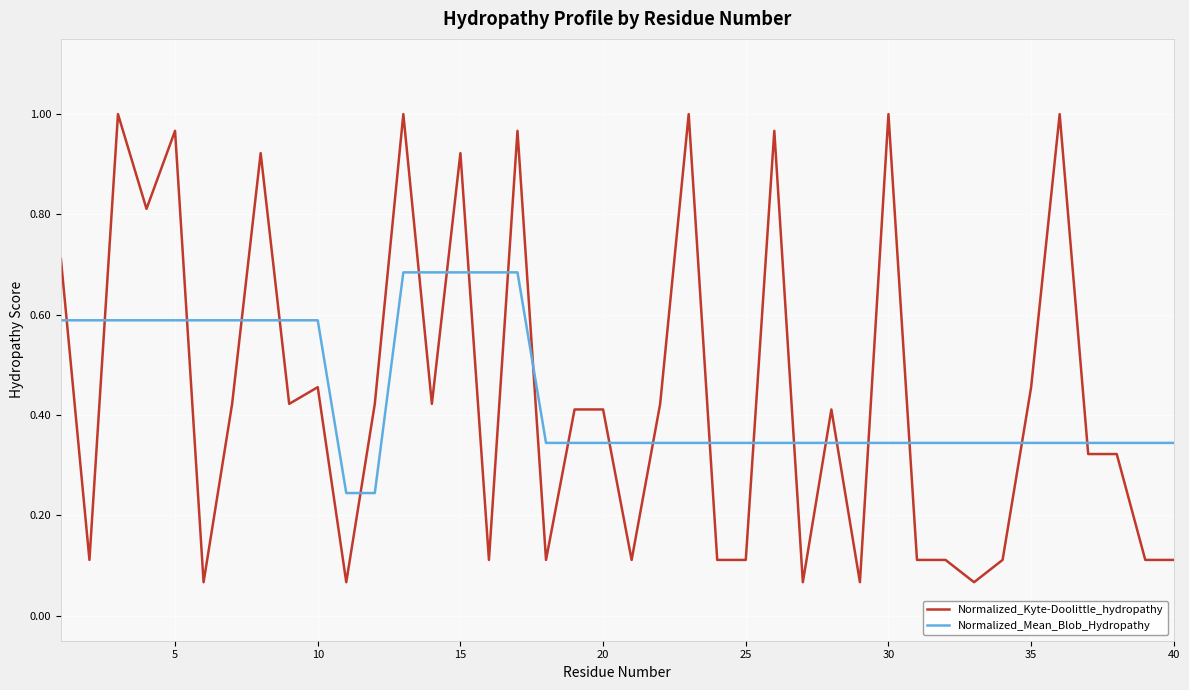

Count the number of categories in the chart.

40